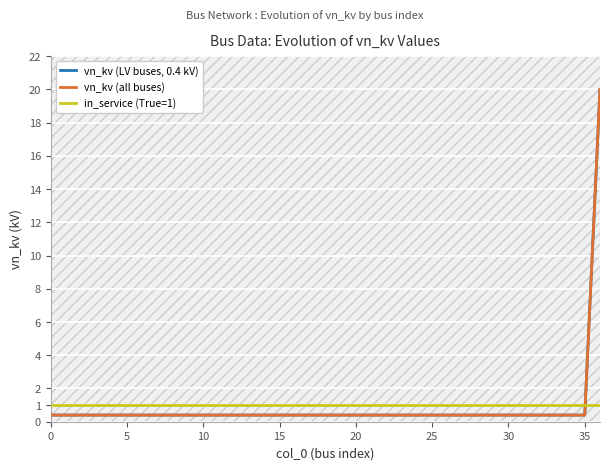

True or false: vn_kv (LV buses, 0.4 kV) and vn_kv (all buses) cross at least once.

False